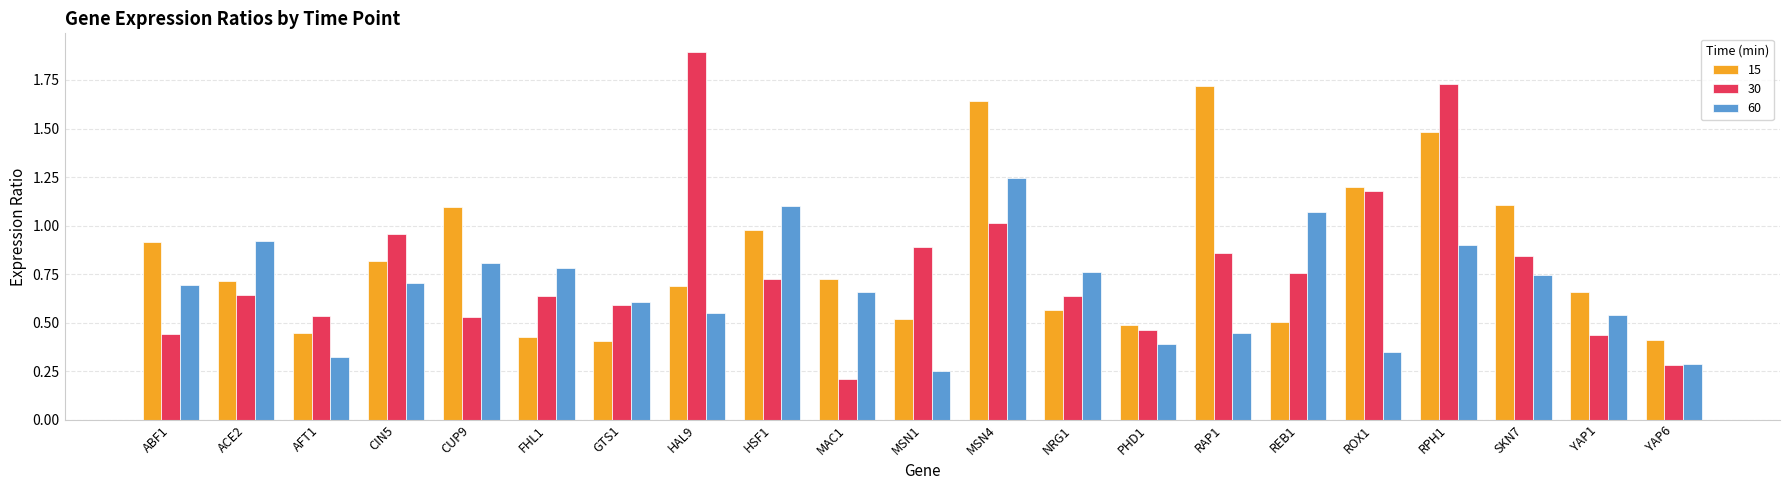

What is the difference between the maximum and second lowest values in the 15 series?

1.3